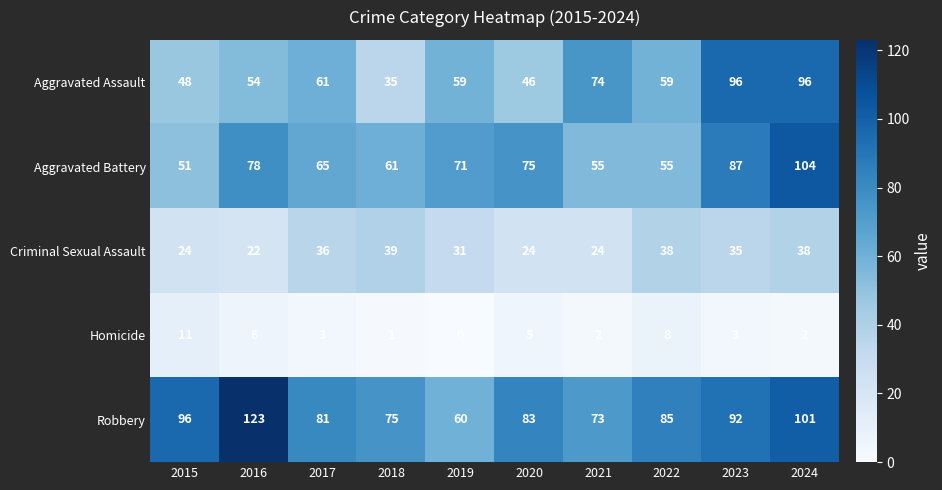

At 2023, list the series in order from smallest to largest.

Homicide, Criminal Sexual Assault, Aggravated Battery, Robbery, Aggravated Assault